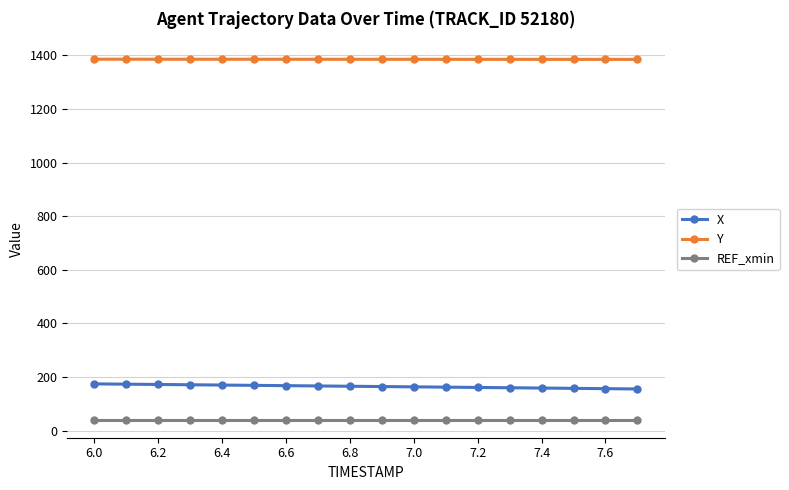

True or false: X and REF_xmin cross at least once.

False